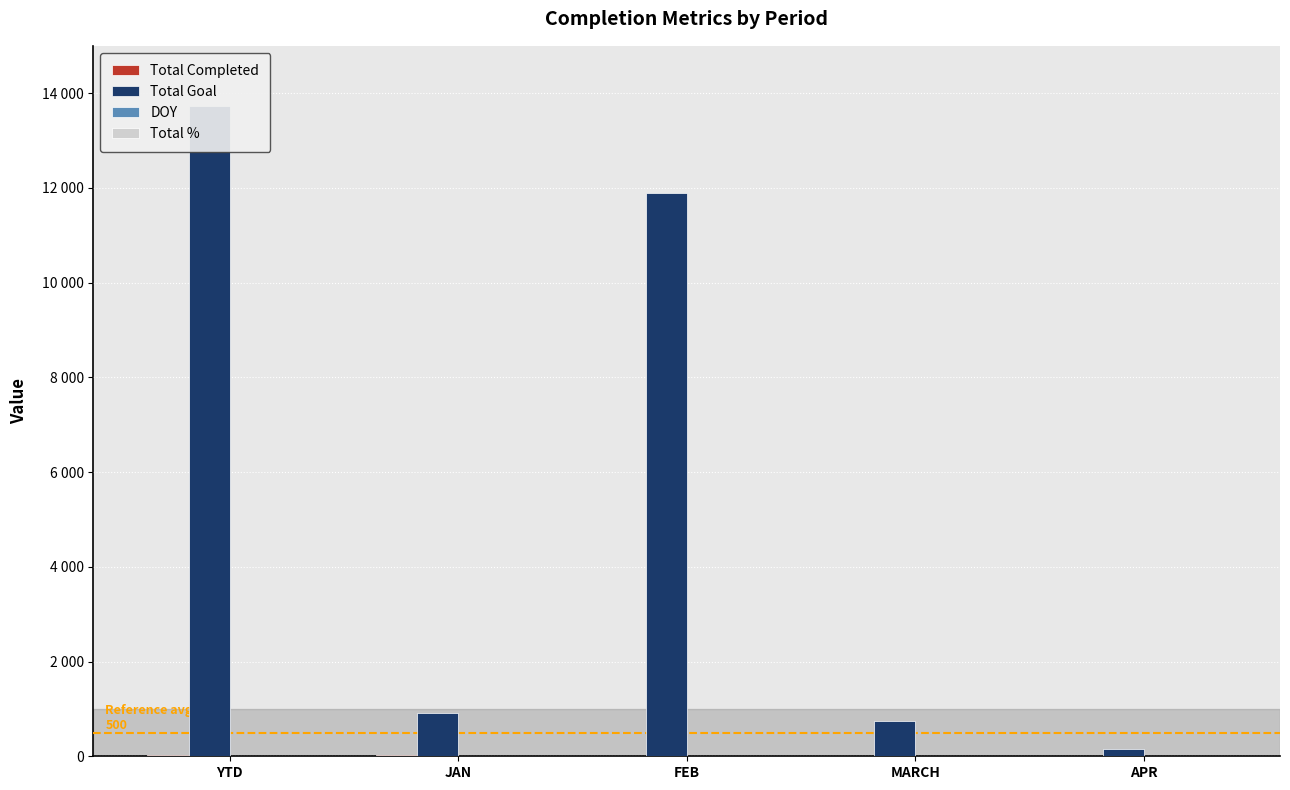

Reading right to left, transcribe all the data shown in this chart.

Total Completed: APR=0	MARCH=0	FEB=0	JAN=23	YTD=23
Total Goal: APR=159	MARCH=753	FEB=11888	JAN=921	YTD=13721
DOY: APR=0	MARCH=0	FEB=0	JAN=15	YTD=15
Total %: APR=1	MARCH=1	FEB=1	JAN=1	YTD=1